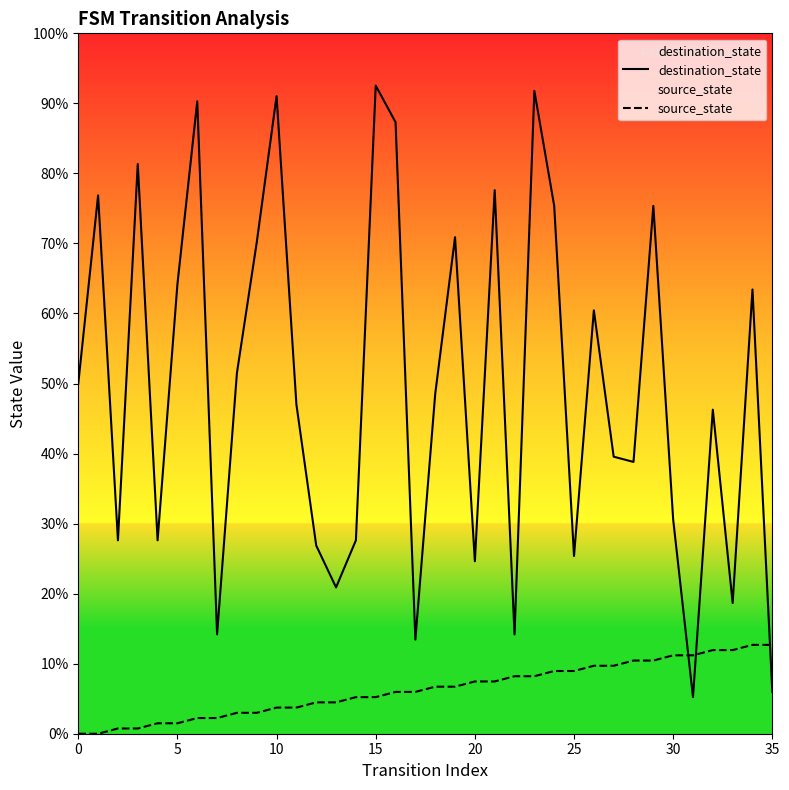

True or false: source_state and destination_state intersect in this chart.

True